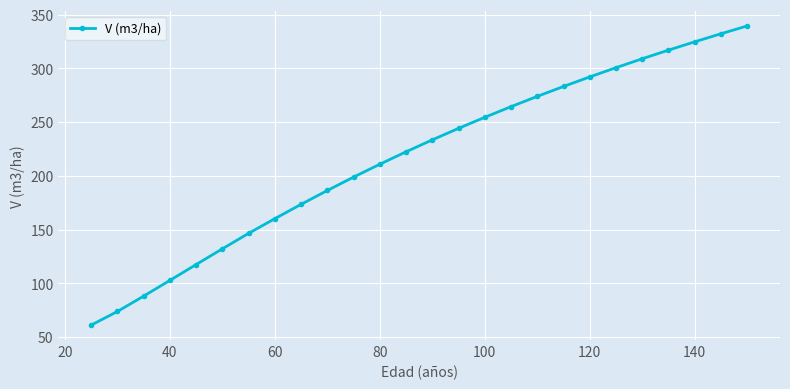

True or false: the data has more than 1 interior local peaks.

False